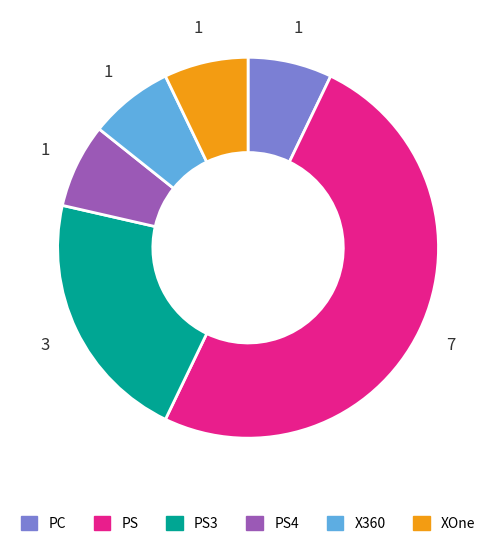

Which has a higher value, PS or PC?

PS